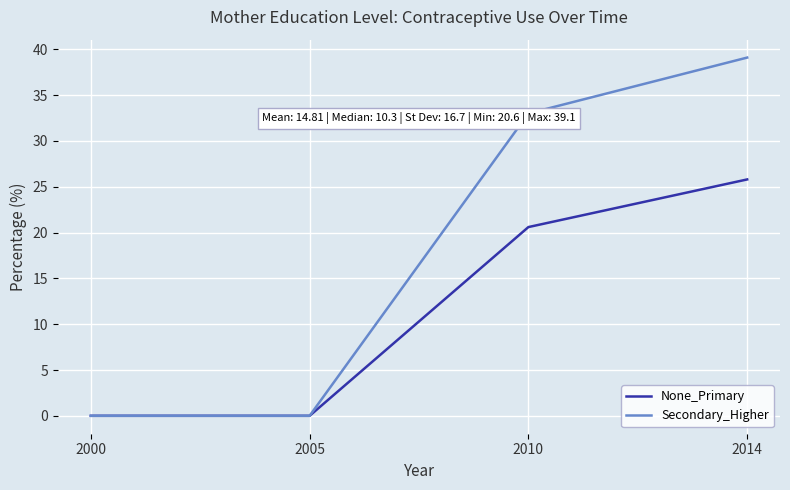

What is the difference between the maximum and minimum values in the None_Primary series?

25.8